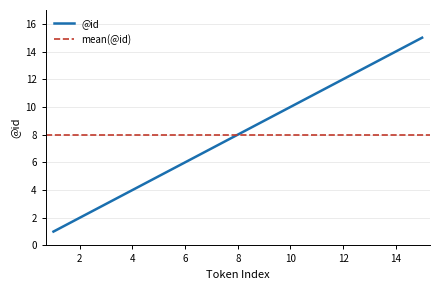

The value at 4 is 4. True or false?

True